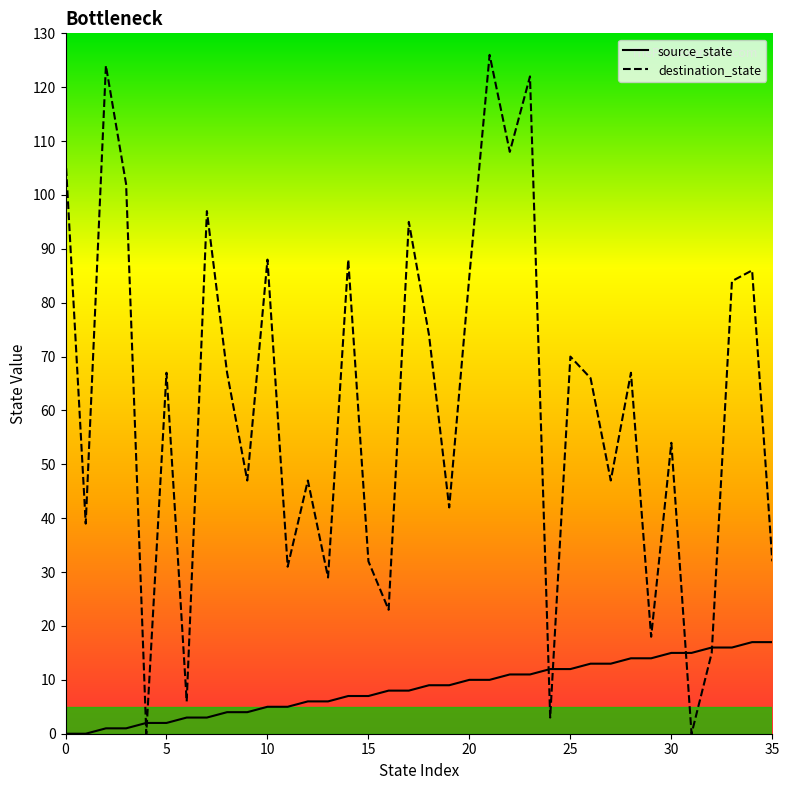

What is the maximum value shown in the chart?

126